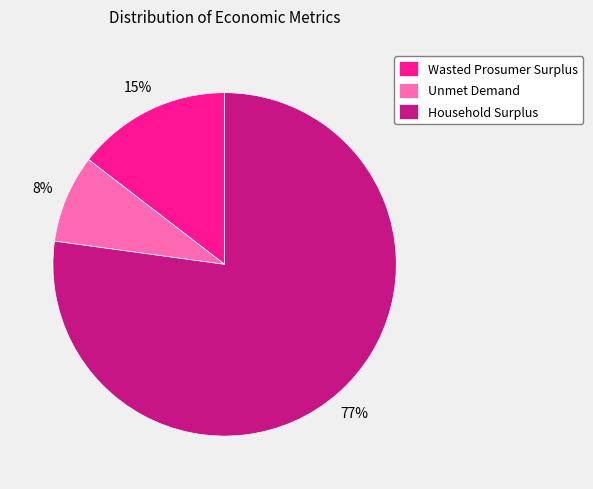

Rank the categories by value from highest to lowest.

Household Surplus, Wasted Prosumer Surplus, Unmet Demand